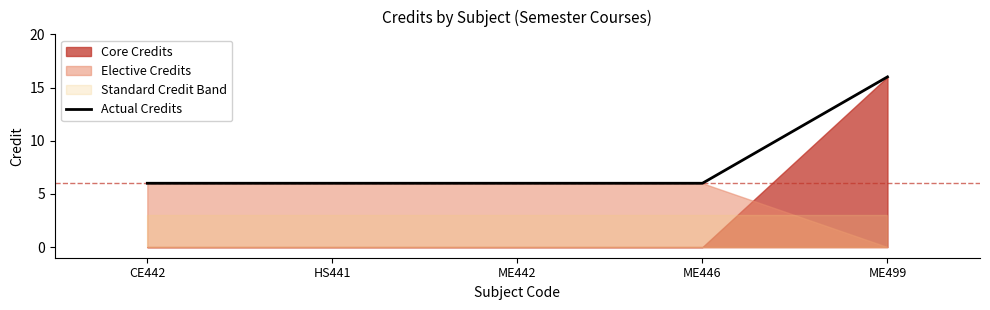

What is the ratio of the value at HS441 to the value at ME499?

0.4